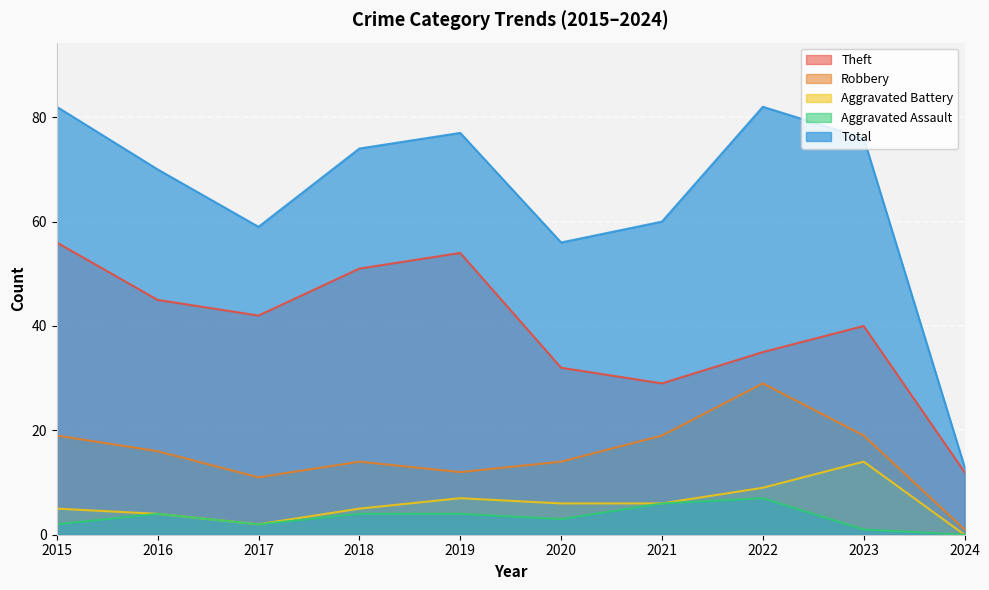

How many interior local valleys does the Theft series have?

2